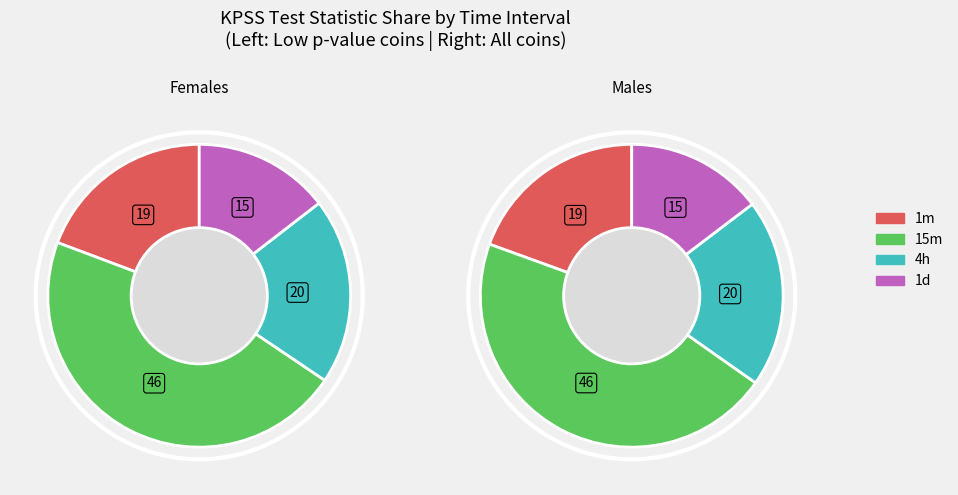

Which series has the widest spread of values?

15m